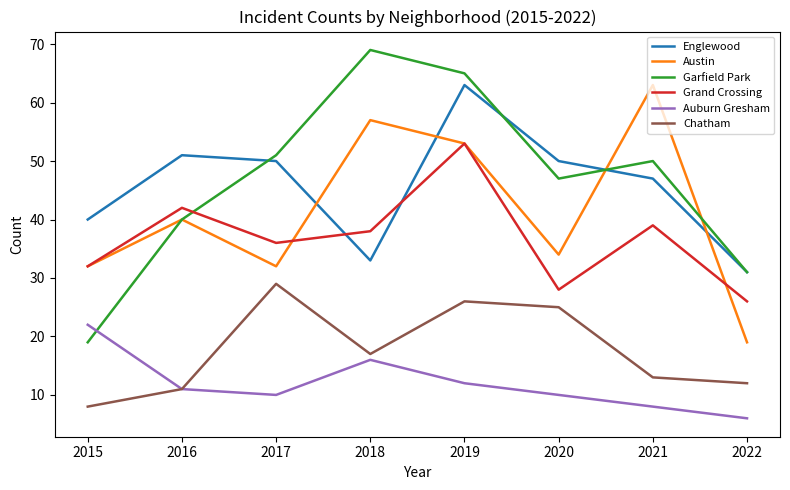

Where is the first local minimum for Englewood?

2018